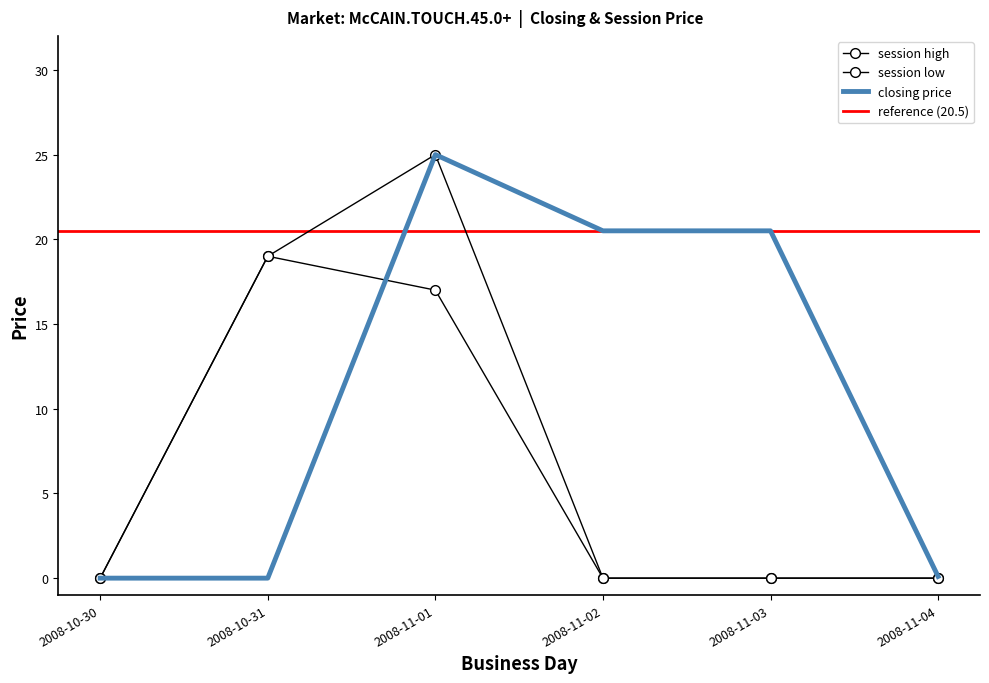

Rank the series at 2008-11-04 from lowest to highest value.

session high, session low, closing price